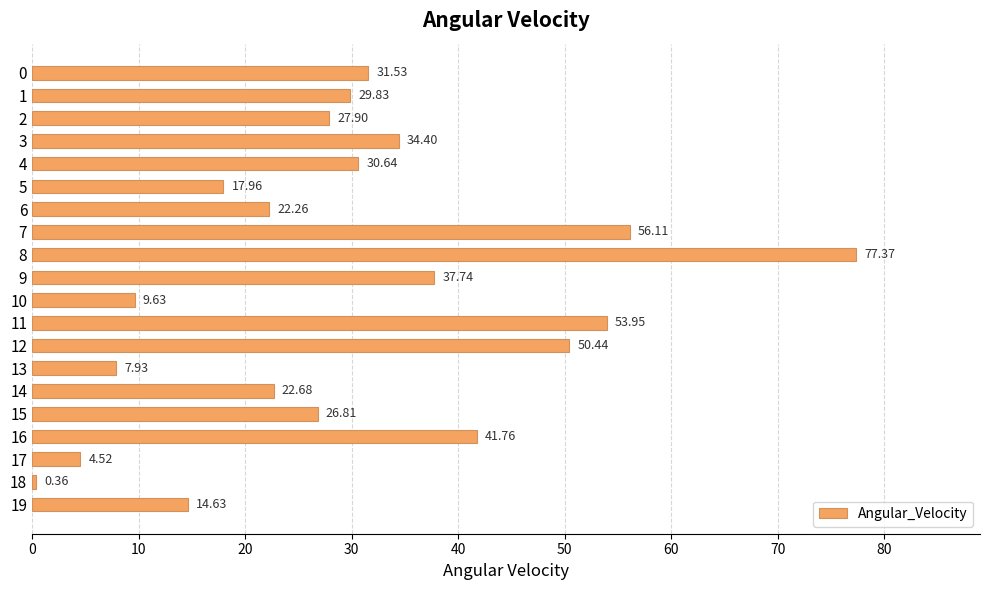

How many series are shown in this chart?

1